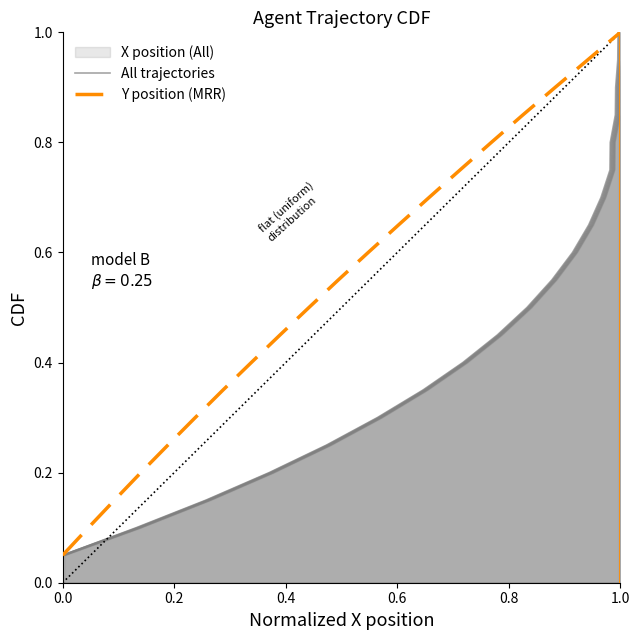

What is the average value of the Y position (MRR) series?

0.5